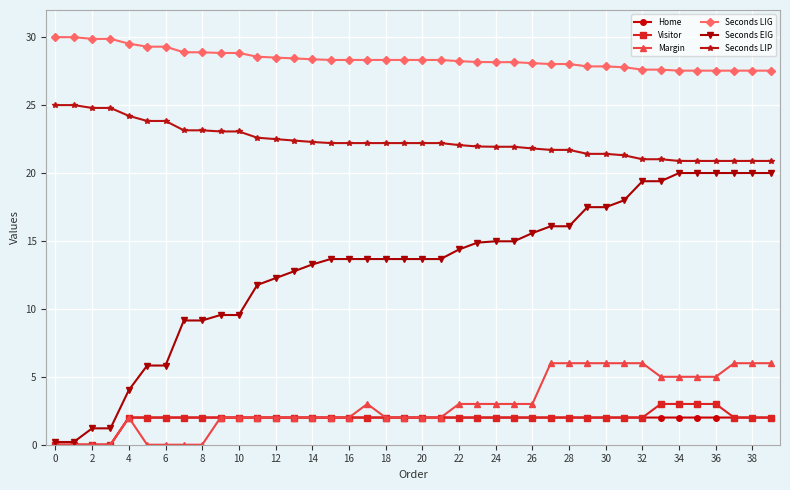

What is the sum of all Home values?

72.0